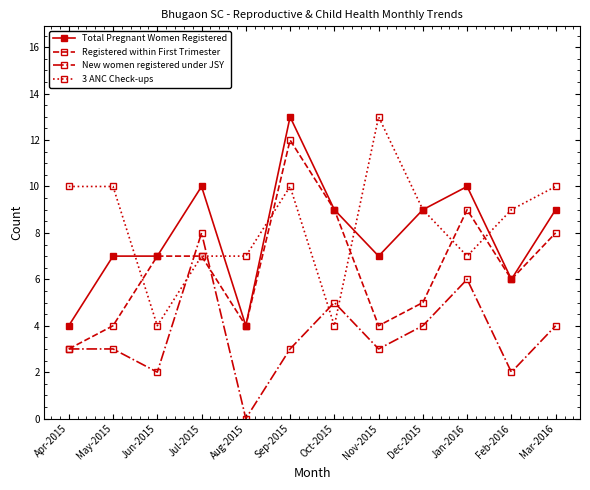

True or false: New women registered under JSY and Total Pregnant Women Registered cross at least once.

False